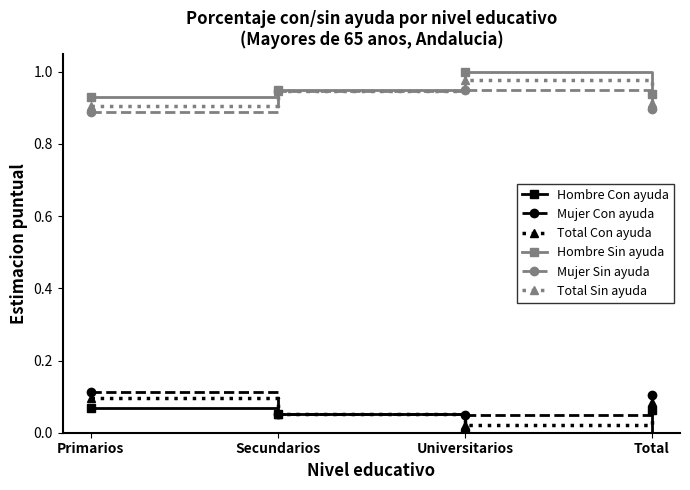

True or false: Mujer Con ayuda and Mujer Sin ayuda cross at least once.

False